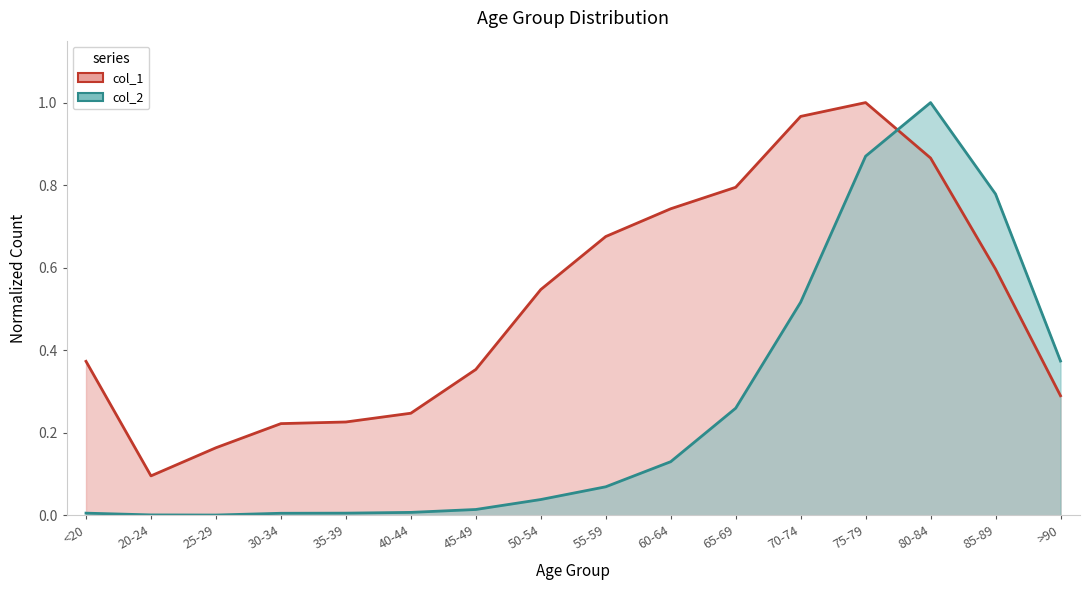

What is the average value of the col_1 series?

0.5